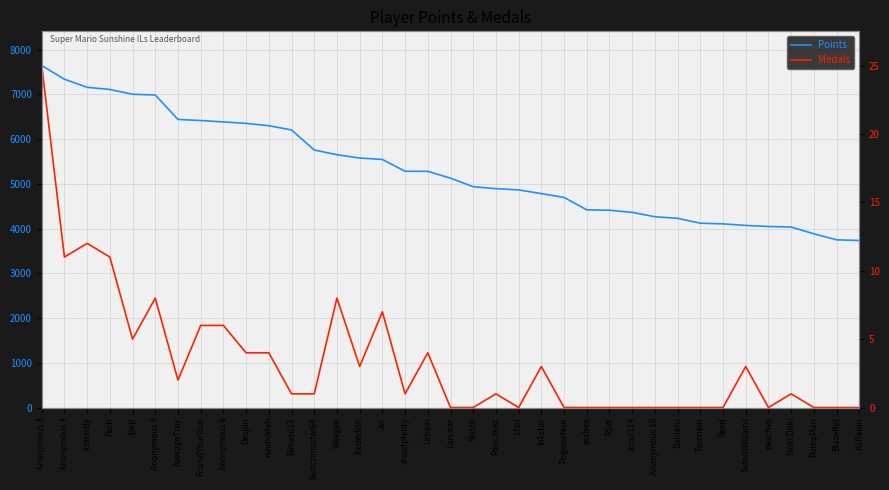

Rank the categories by Medals (DC Volts) value from highest to lowest.

Anonymous 3, lumardy, Anonymous 4, Fech, Anonymous 5, Weegee, Jer, FoundYourGun, Anonymous 6, Jpep, Despin, nindiddeh, Urbani, frededish, Inkstar, SidedWilliams, AverageTrey, Rimato13, Switchmaster64, shoutplenty, Pancakez, Noki Doki, Larvitar, Skitch, JJsrl, Pogonateur, essbee, RSW, Jcool114, Anonymous 10, Danieru, Torcnein, Reed, peaches, PumpMan, BlazeRol, Kaffelon